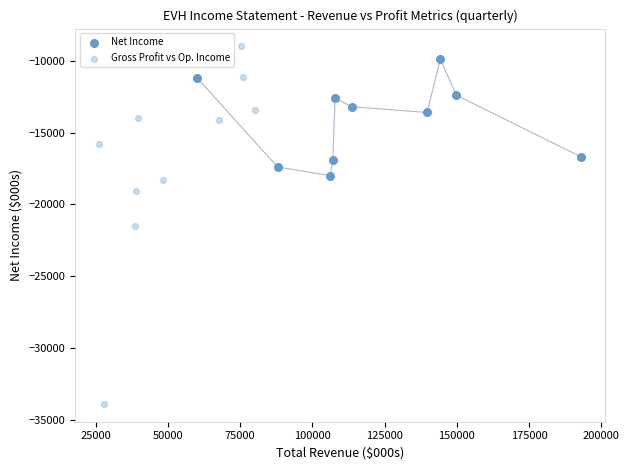

Which series reaches the minimum Y coordinate?

Gross Profit vs Op. Income